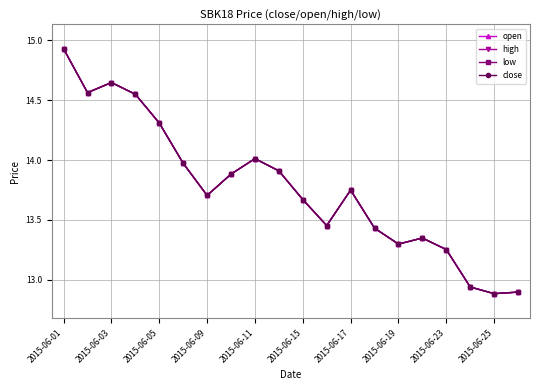

Rank the series by their maximum value, from lowest to highest.

open, high, low, close